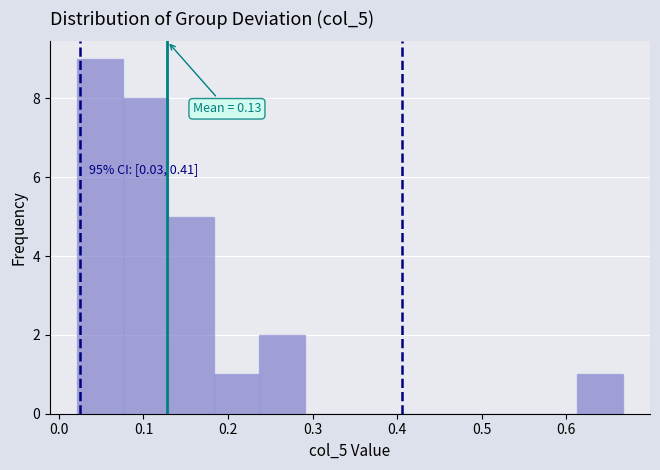

Over which range of the x-axis is the bar tallest?

0.02 to 0.08